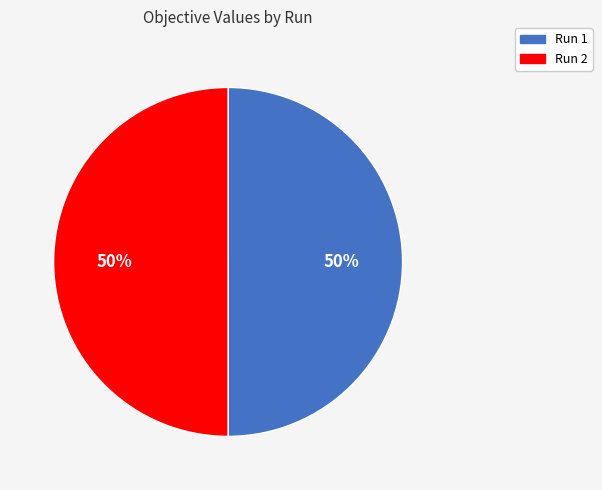

To the nearest percent, what is the average slice percentage?

50%